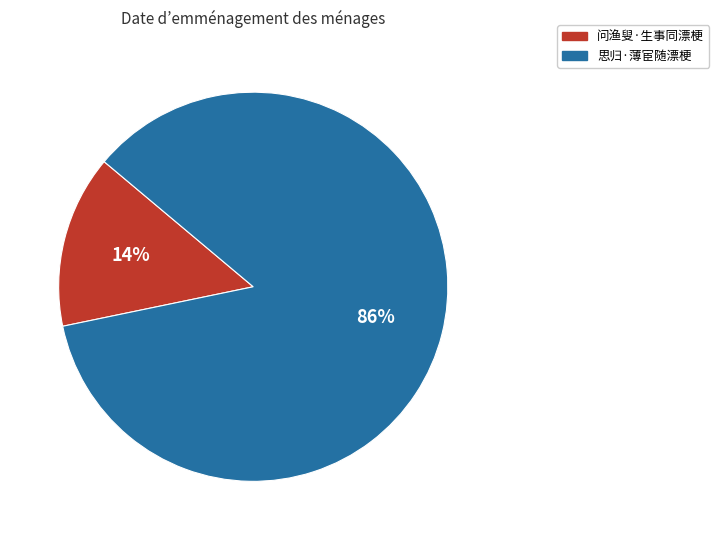

The 问渔叟·生事同漂梗 slice represents 14% of the pie. True or false?

True